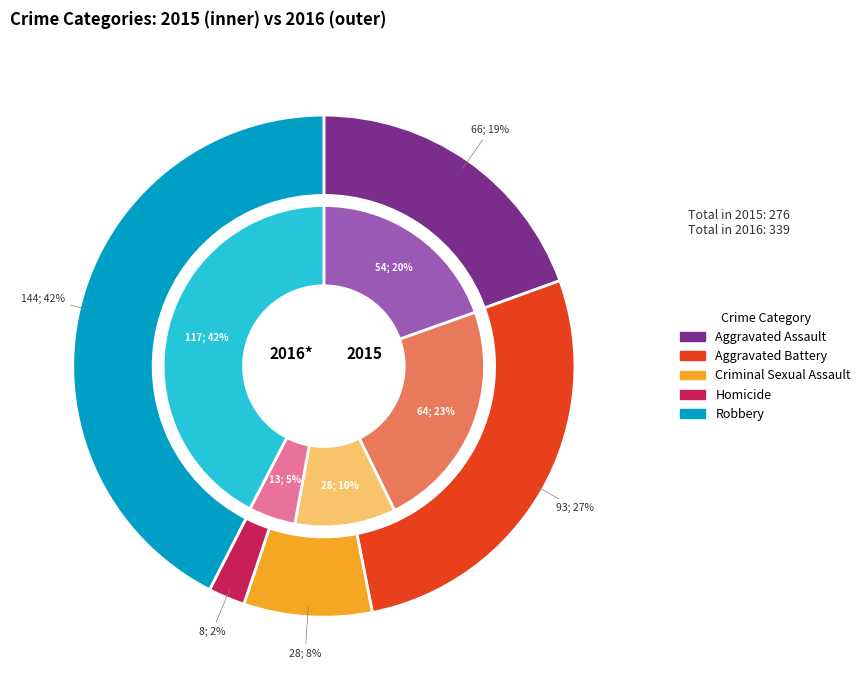

Is it true that Aggravated Assault is 31% of the pie?

False